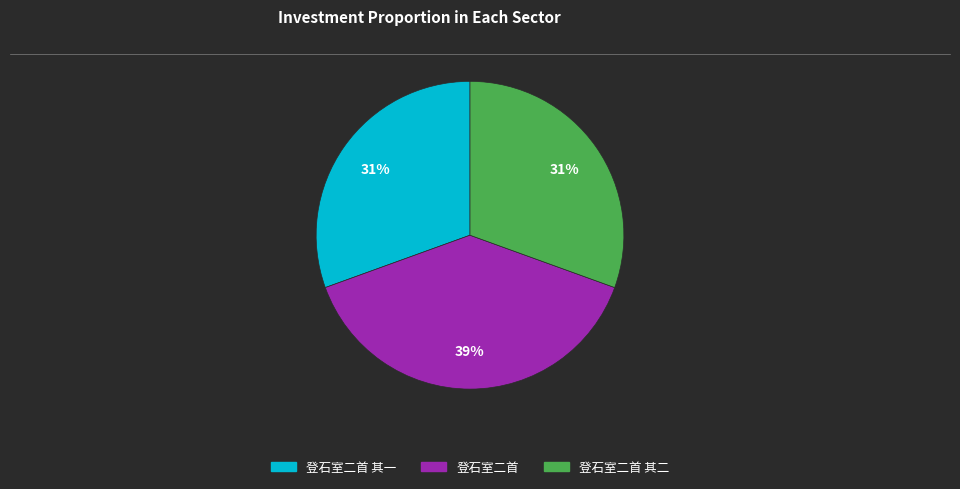

How many slices are in this pie chart?

3